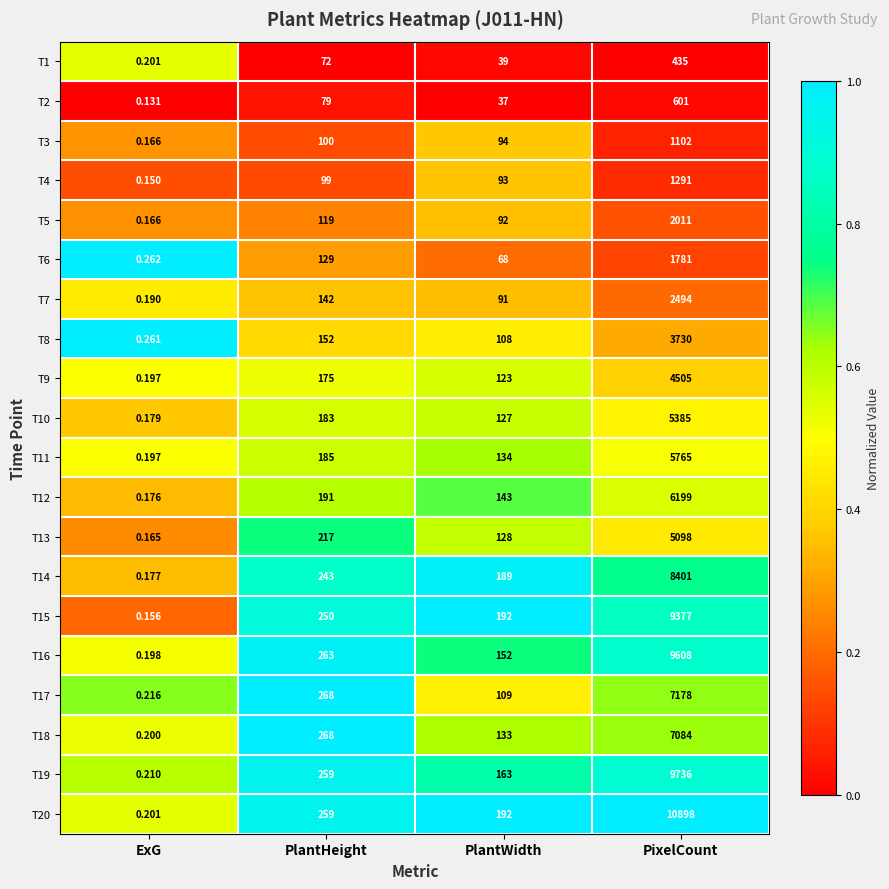

What is the maximum value shown in the chart?

10898.0